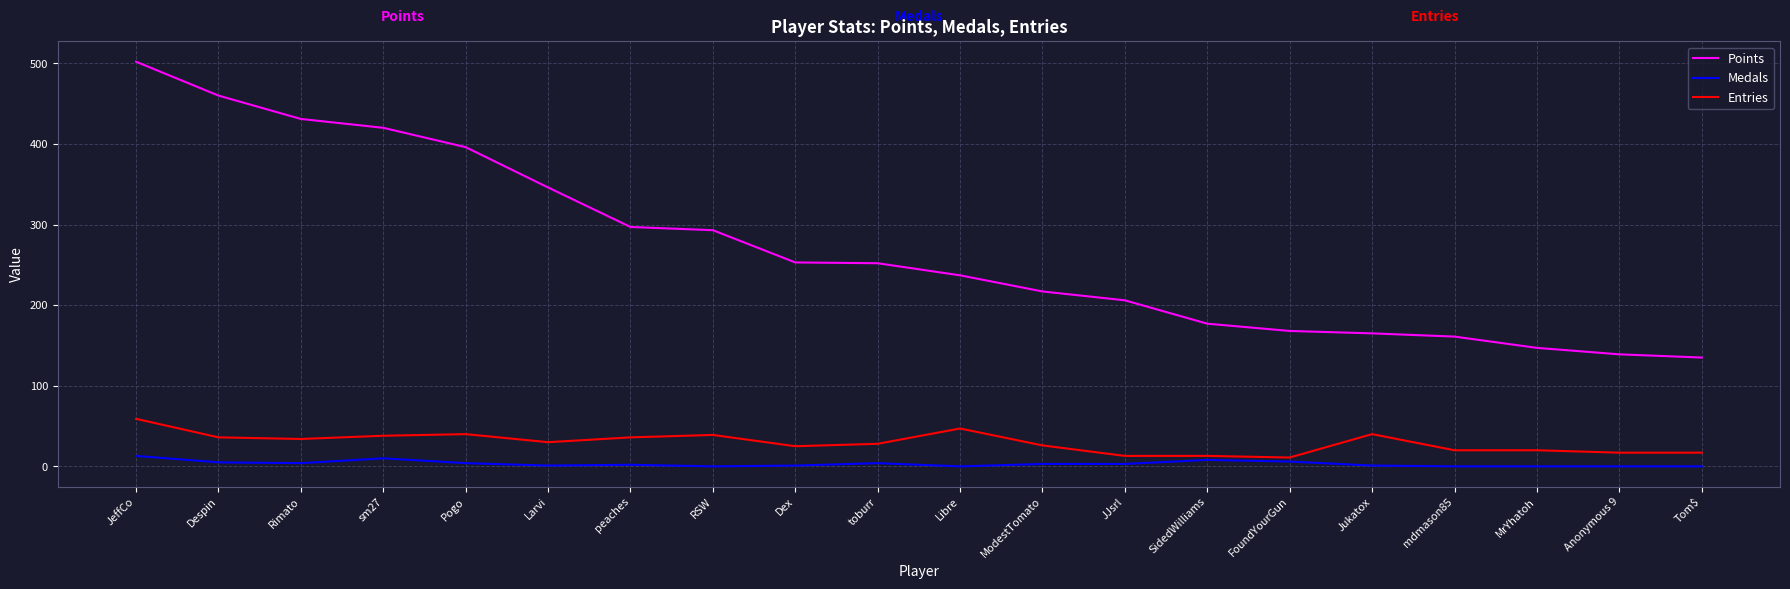

What is the highest value of the Medals series?

13